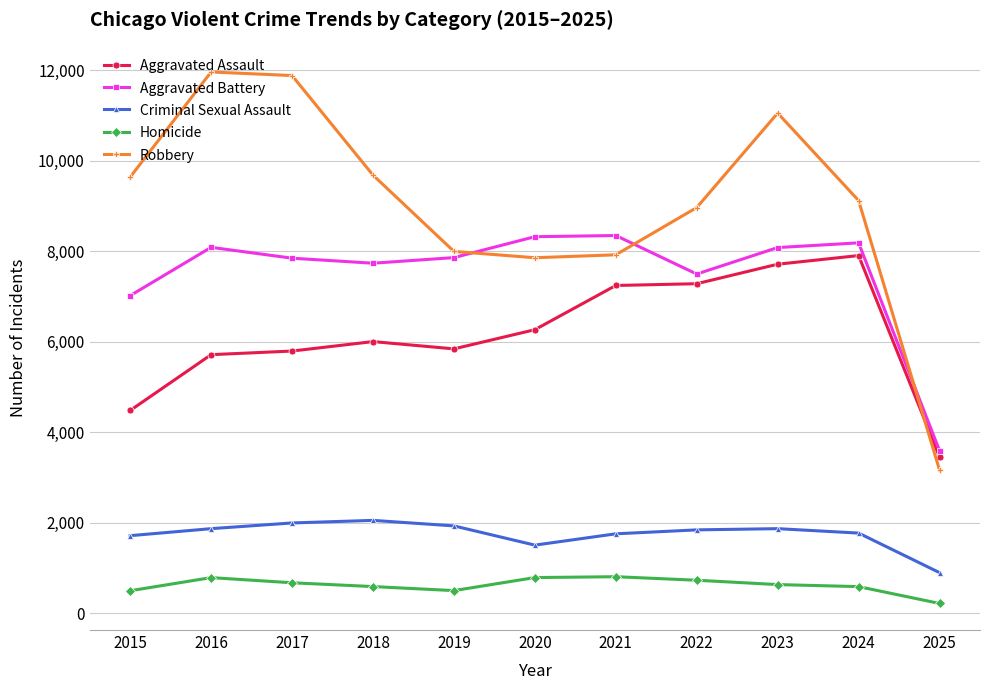

True or false: Criminal Sexual Assault has a value of 899 at 2021.

False